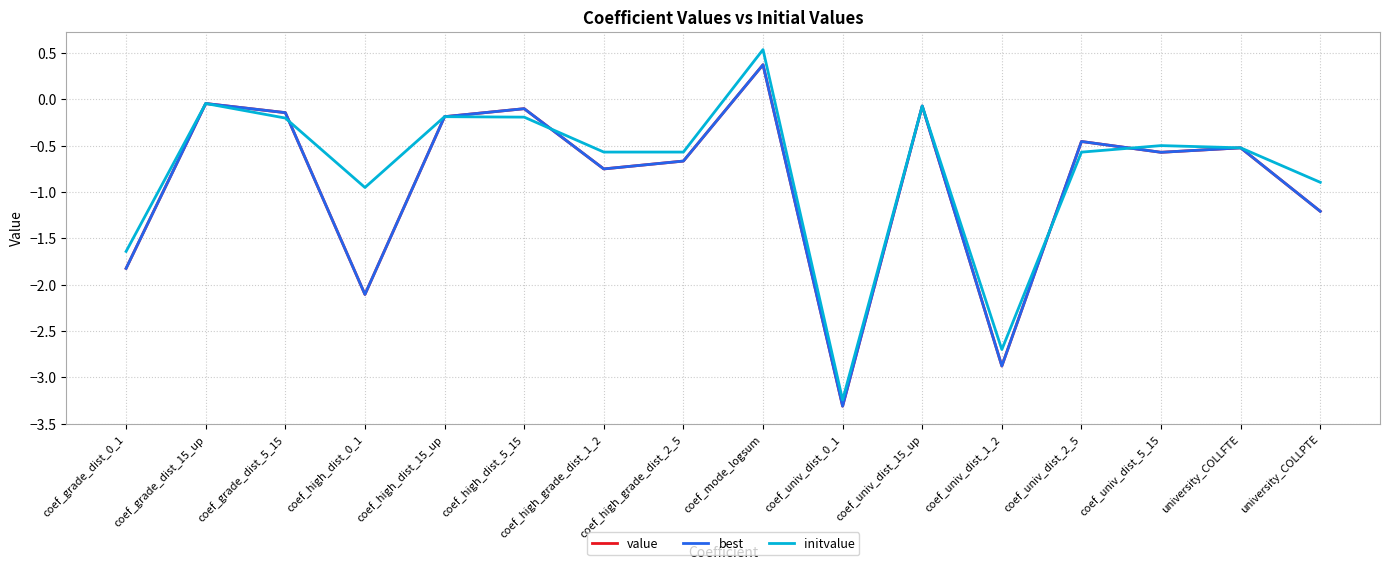

What is the value of the initvalue point at the 11th from the left?

-0.1